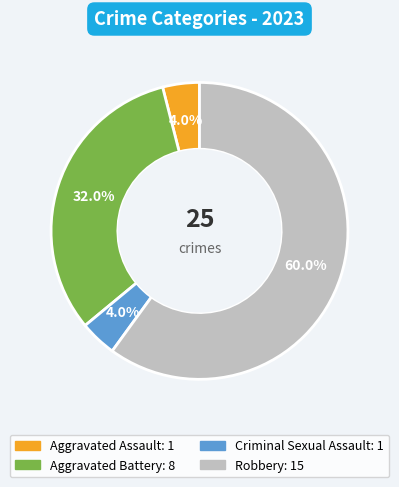

To the nearest percent, what percentage of the pie is Criminal Sexual Assault?

4%